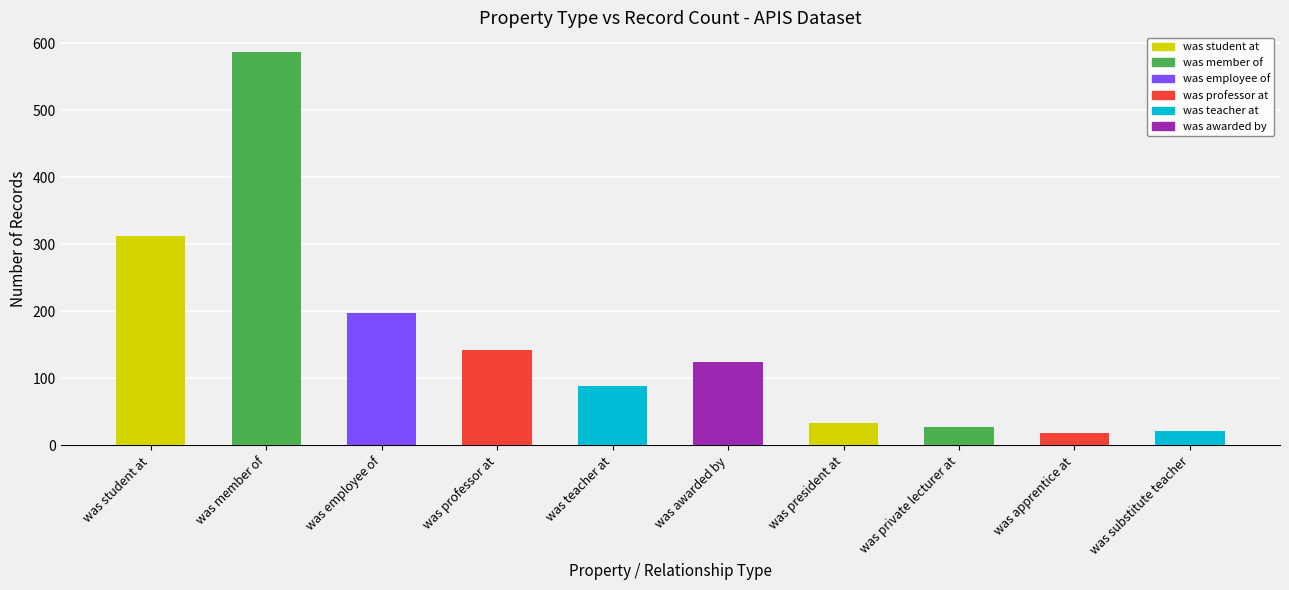

What is the change in value from was teacher at to was president at?

-55